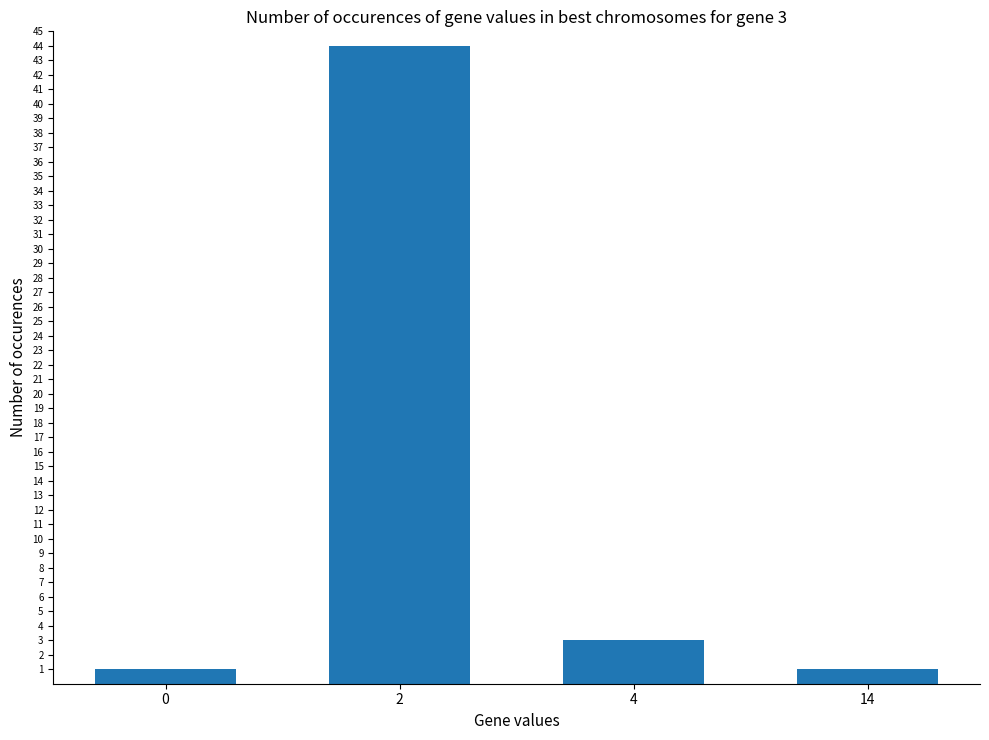

What is the maximum value shown in the chart?

44